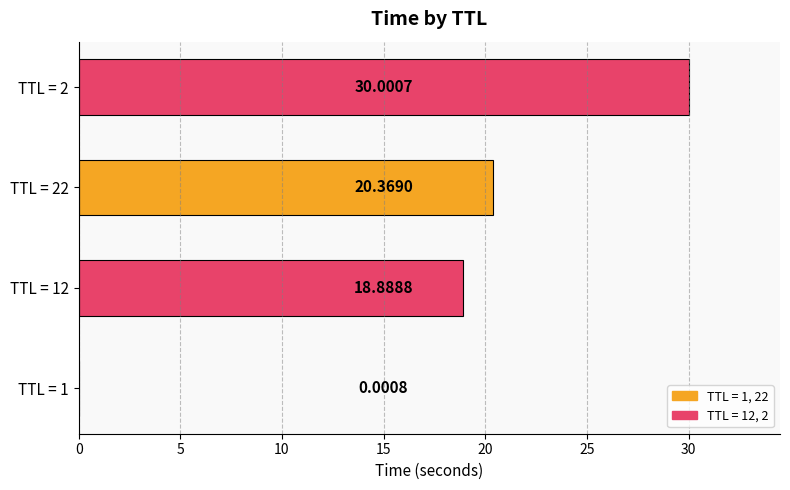

Count the number of categories in the chart.

4